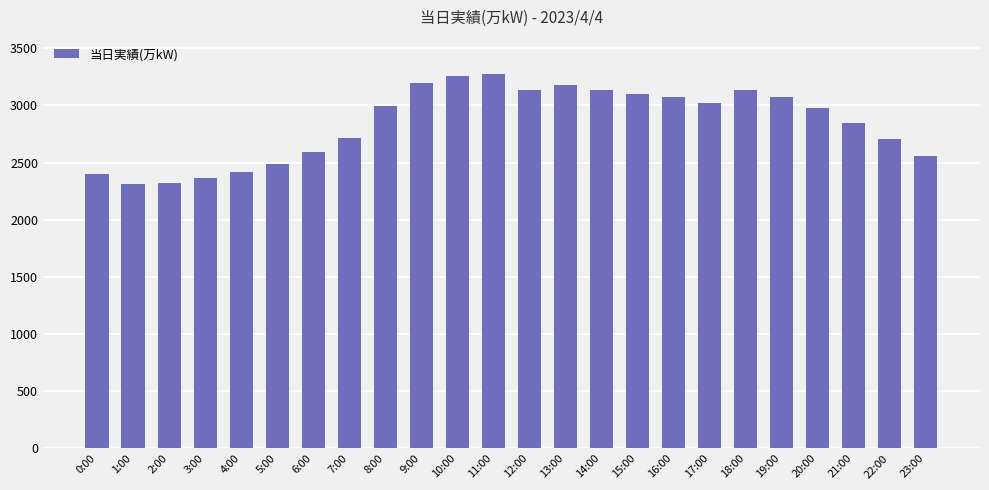

What is the difference between the values at 20:00 and 8:00?

14